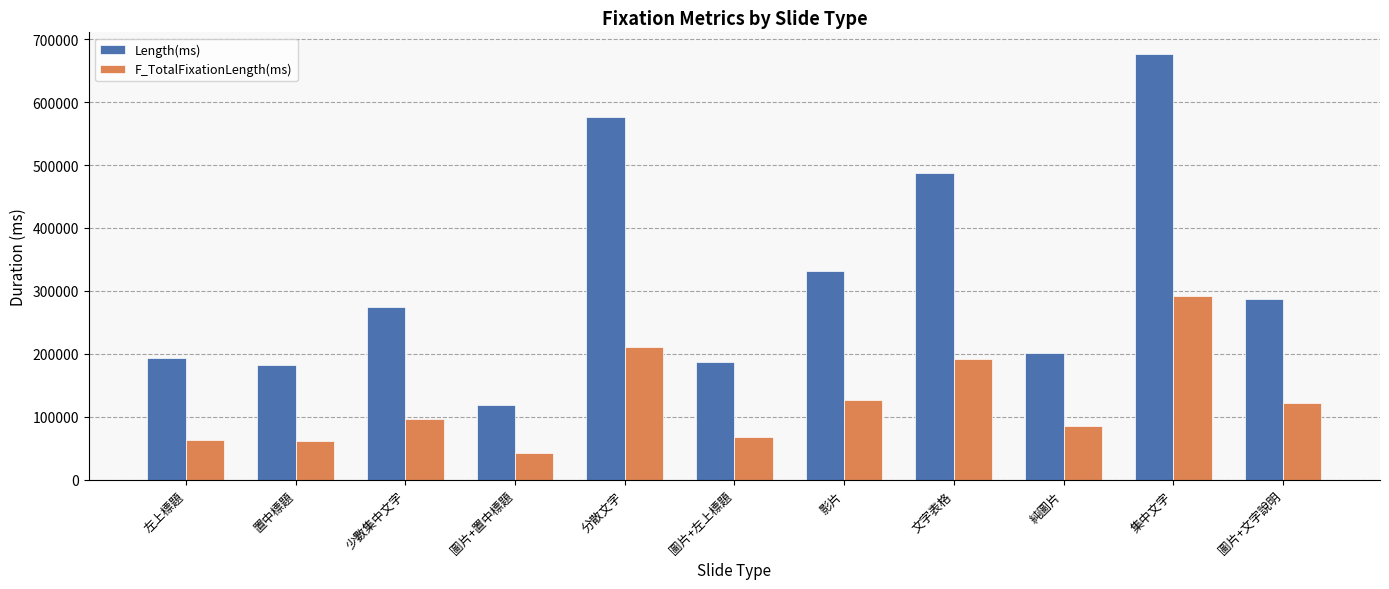

At how many categories does at least one series exceed 619379?

1